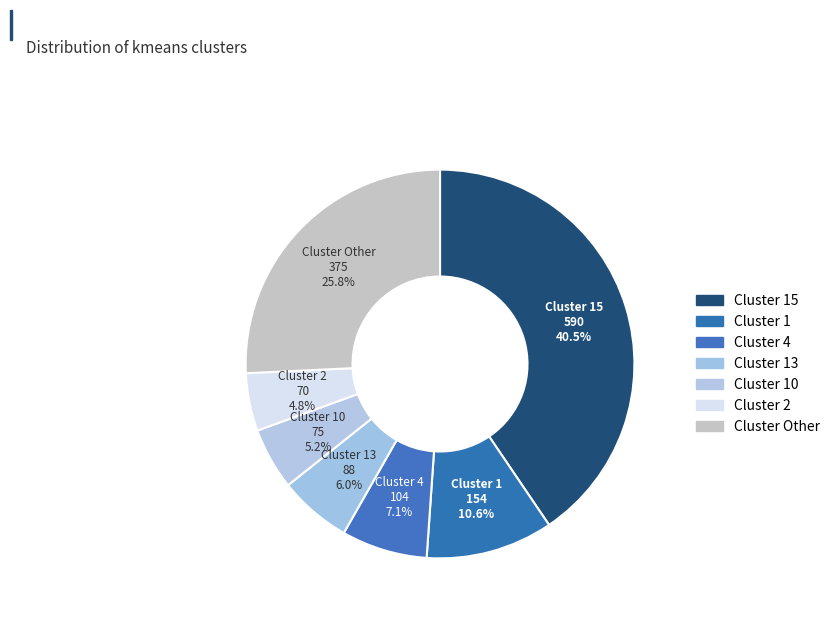

Which slice is the largest?

15